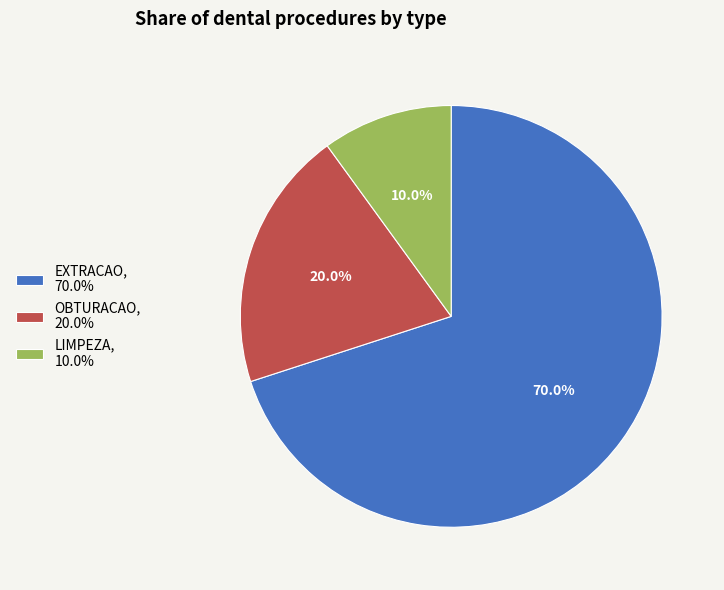

Rank the categories by value from highest to lowest.

EXTRACAO, OBTURACAO, LIMPEZA